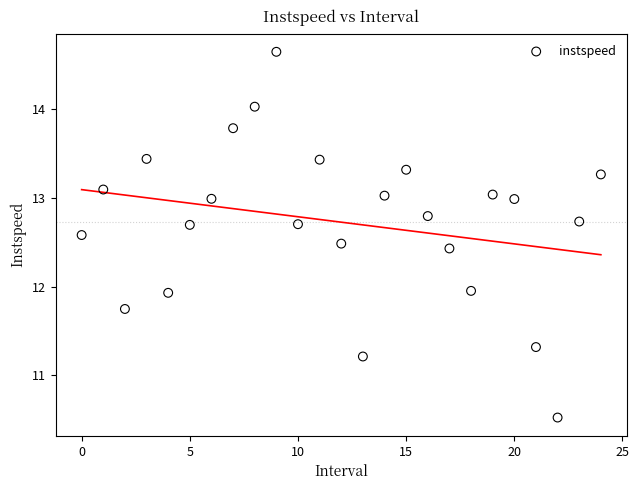

What is the range of Y values (max minus min)?

4.1